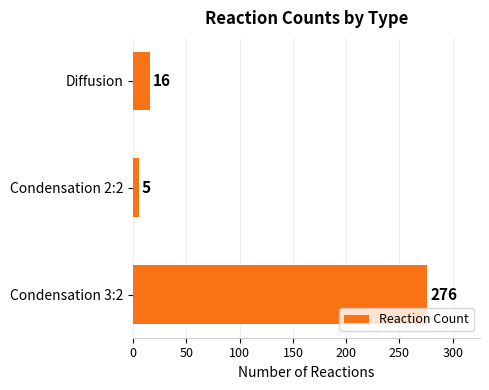

Between Diffusion and Condensation 2:2, which is larger?

Diffusion